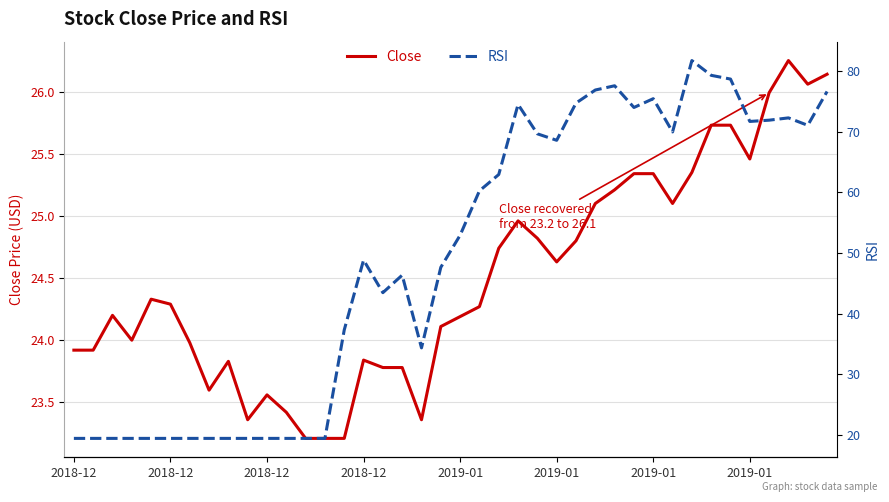

What is the difference between the second highest and second lowest values in the Close series?

2.9